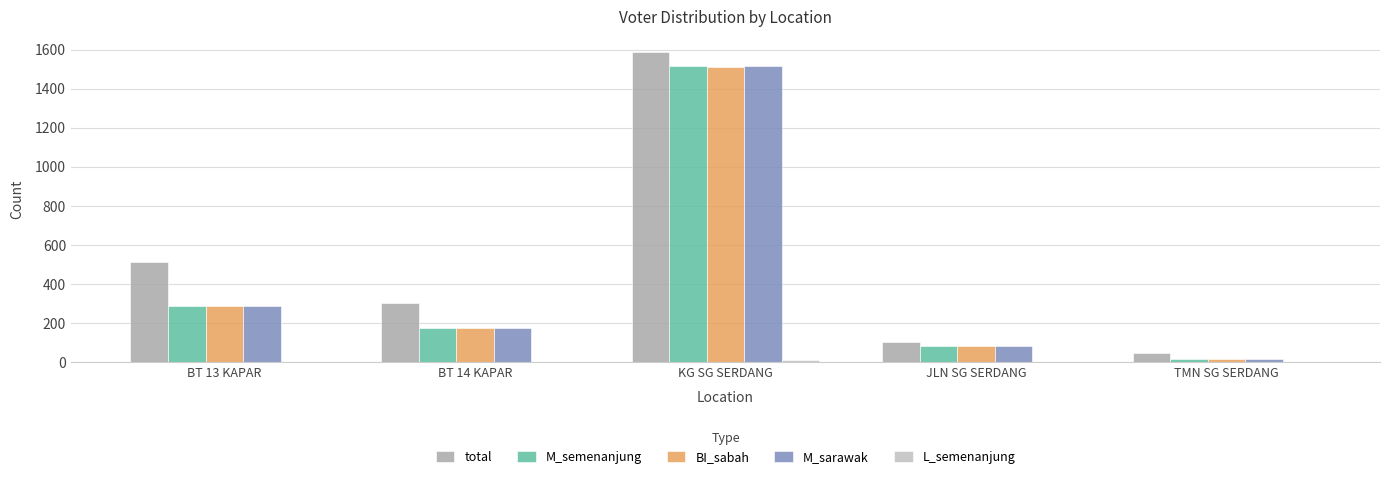

Are the bars horizontal?

No